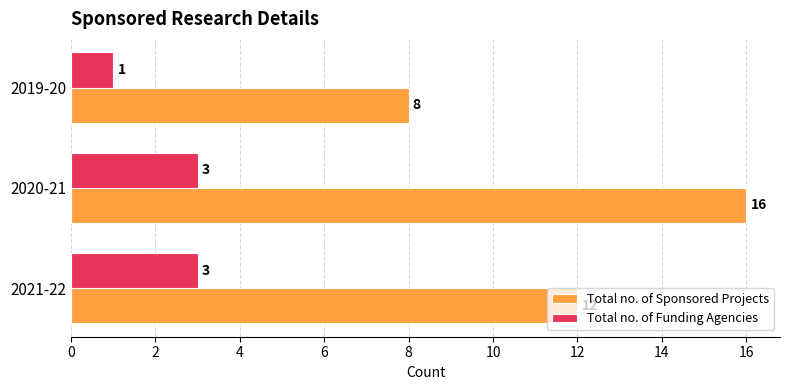

List the labels in order of Total no. of Sponsored Projects value, largest first.

2020-21, 2021-22, 2019-20